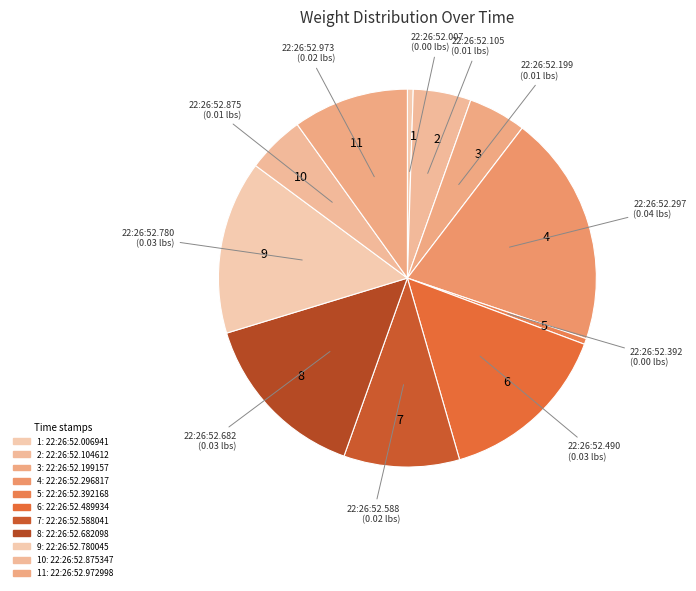

Does any single category account for the majority?

No